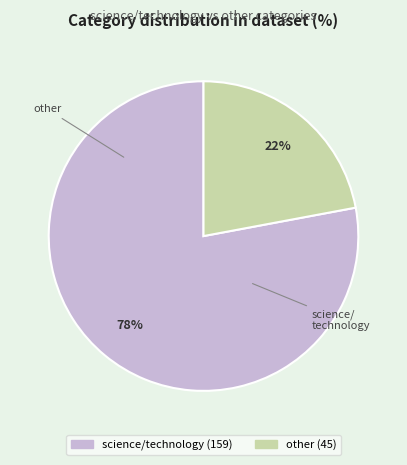

How many segments does this pie chart have?

2